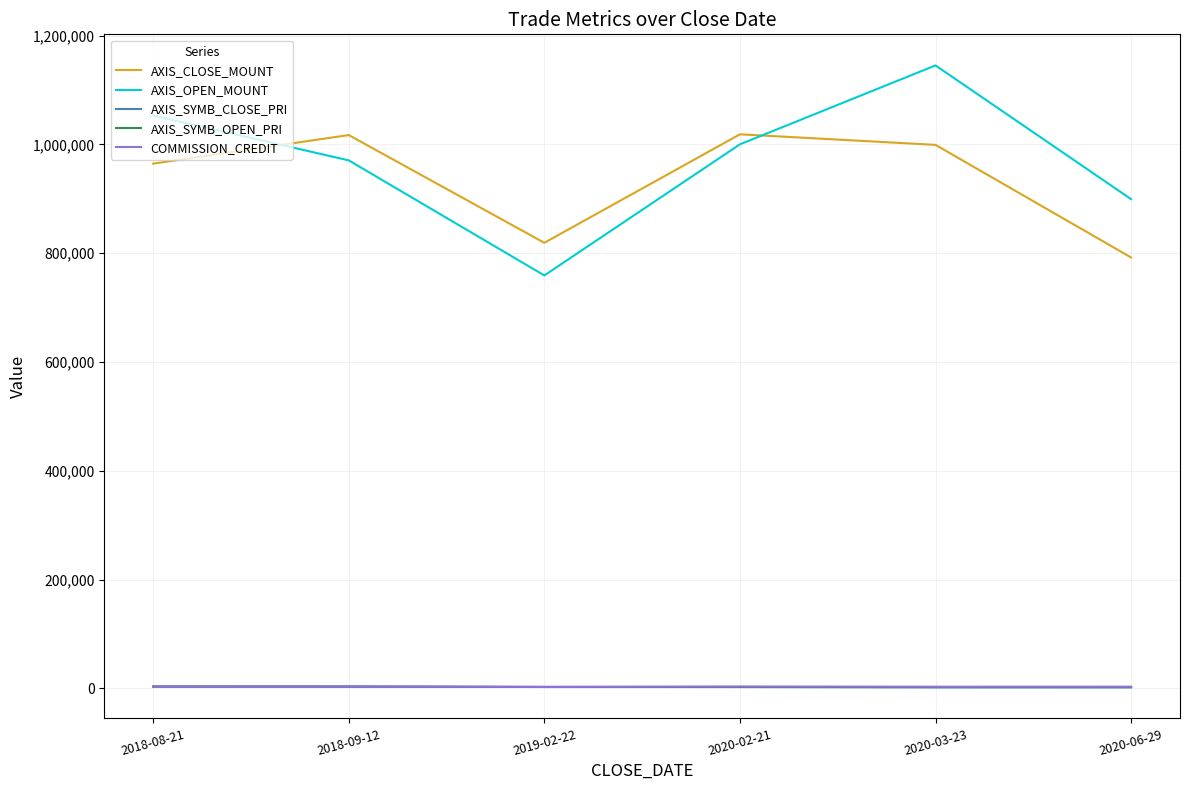

Is the value of AXIS_OPEN_MOUNT at 2020-03-23 greater than the value of COMMISSION_CREDIT at 2018-08-21?

Yes